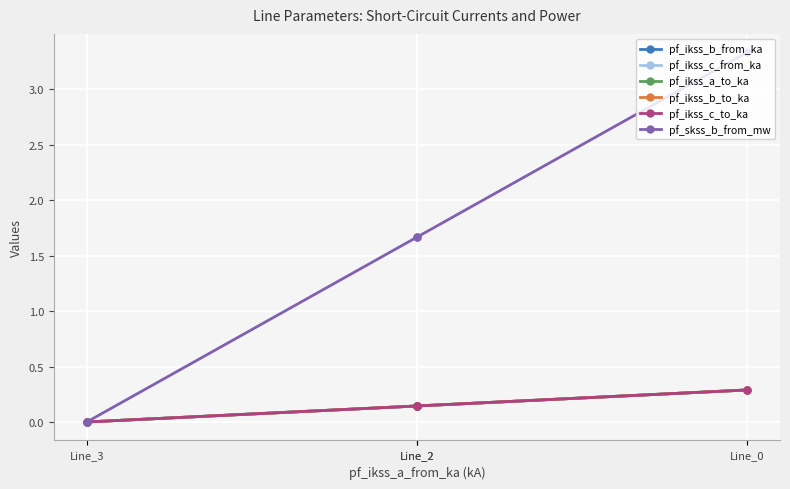

What is the average value of the pf_ikss_a_to_ka series?

0.1